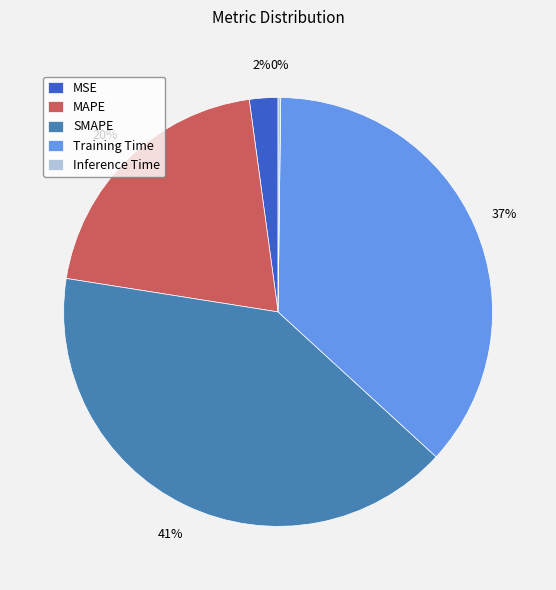

Do Training Time and SMAPE together represent more than half of the pie?

Yes